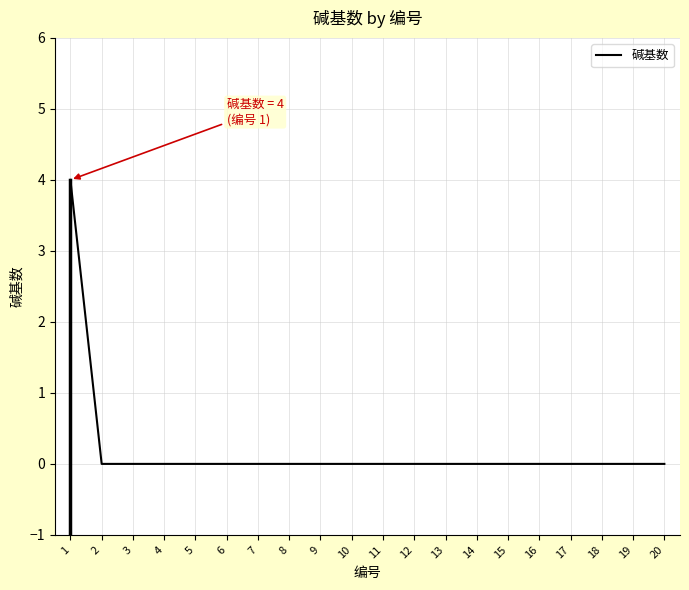

True or false: the data shows 0 at 7.

True